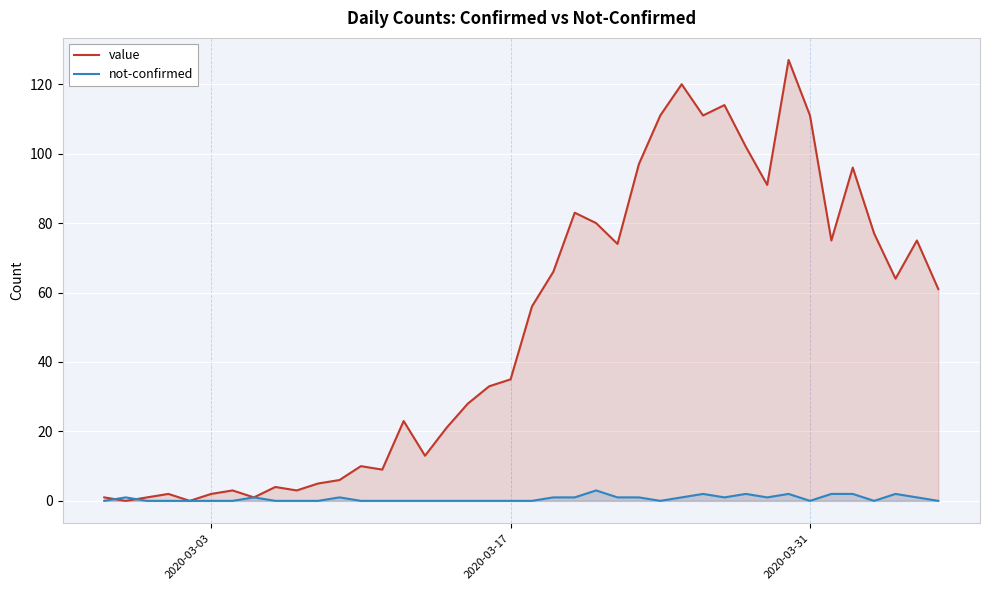

How many lines are shown in the chart?

2